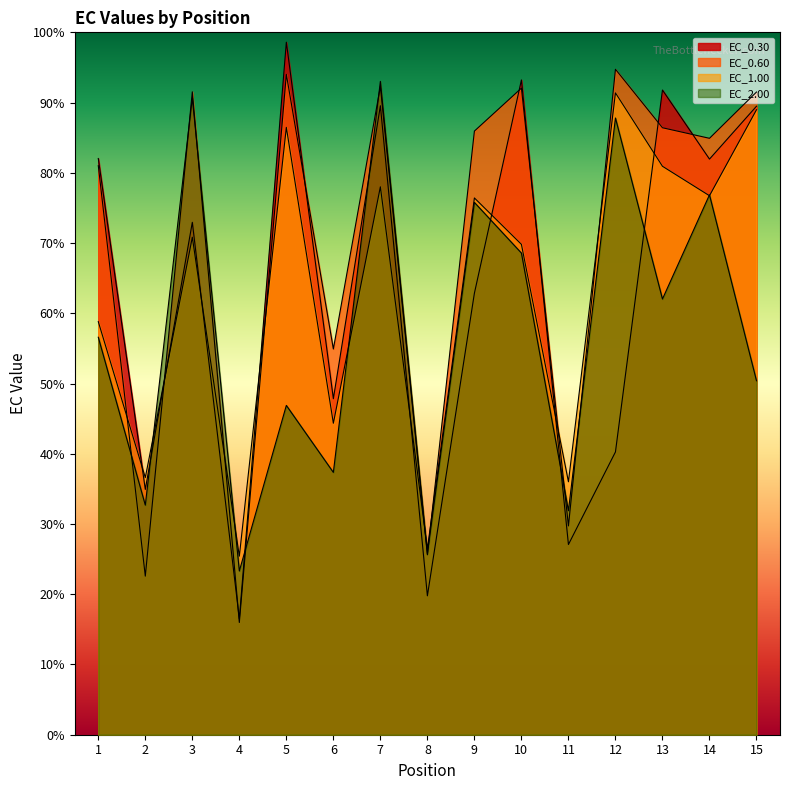

Which series has the largest total across all categories?

EC_0.60